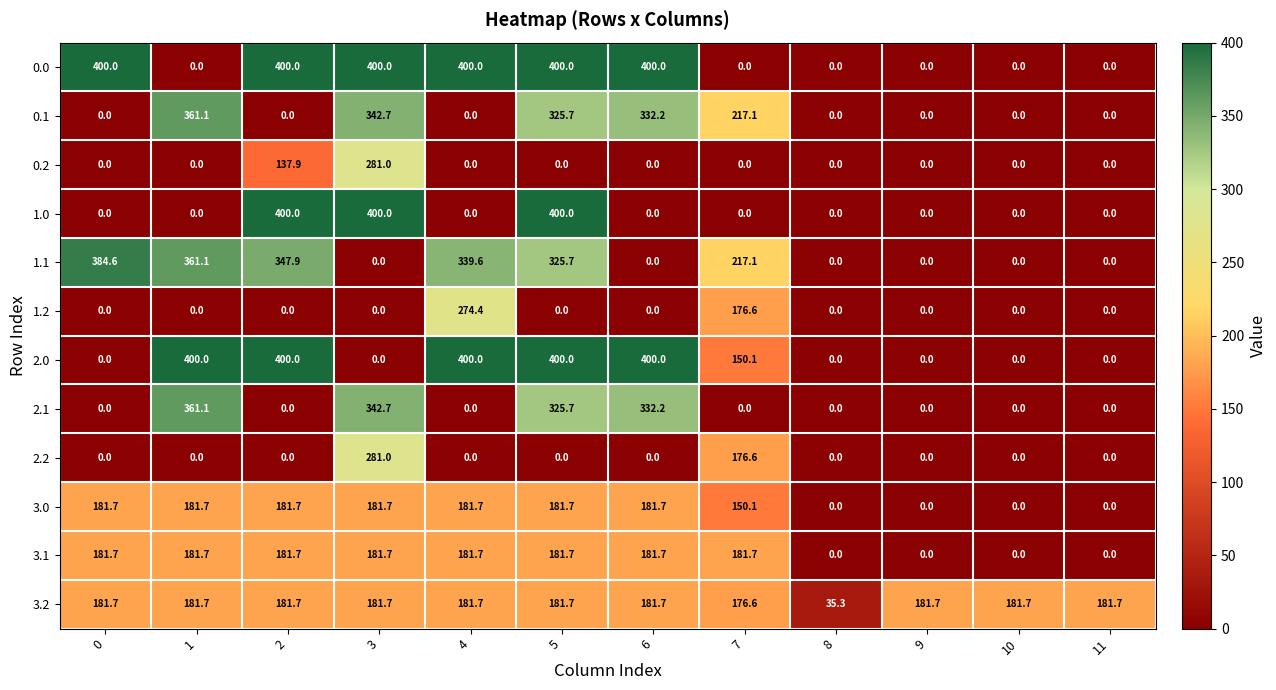

The 1.2 series shows 0.0 at 0. True or false?

True